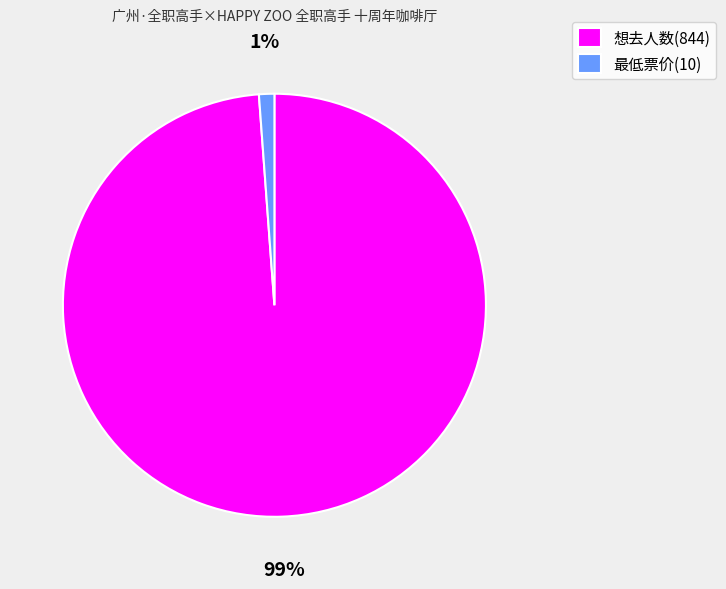

Combined, do 最低票价(10) and 想去人数(844) account for over 50%?

Yes